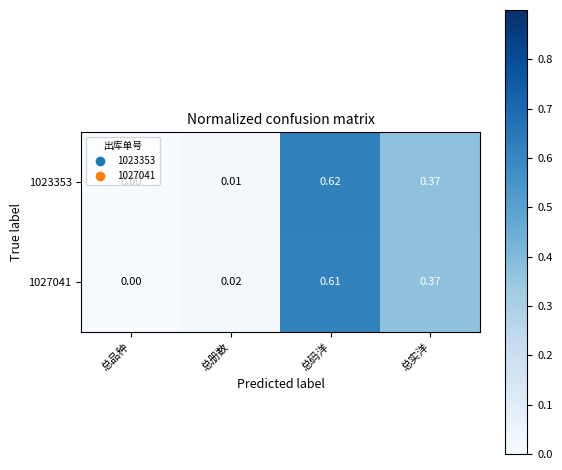

List the labels in order of 1027041 value, smallest first.

总品种, 总册数, 总实洋, 总码洋